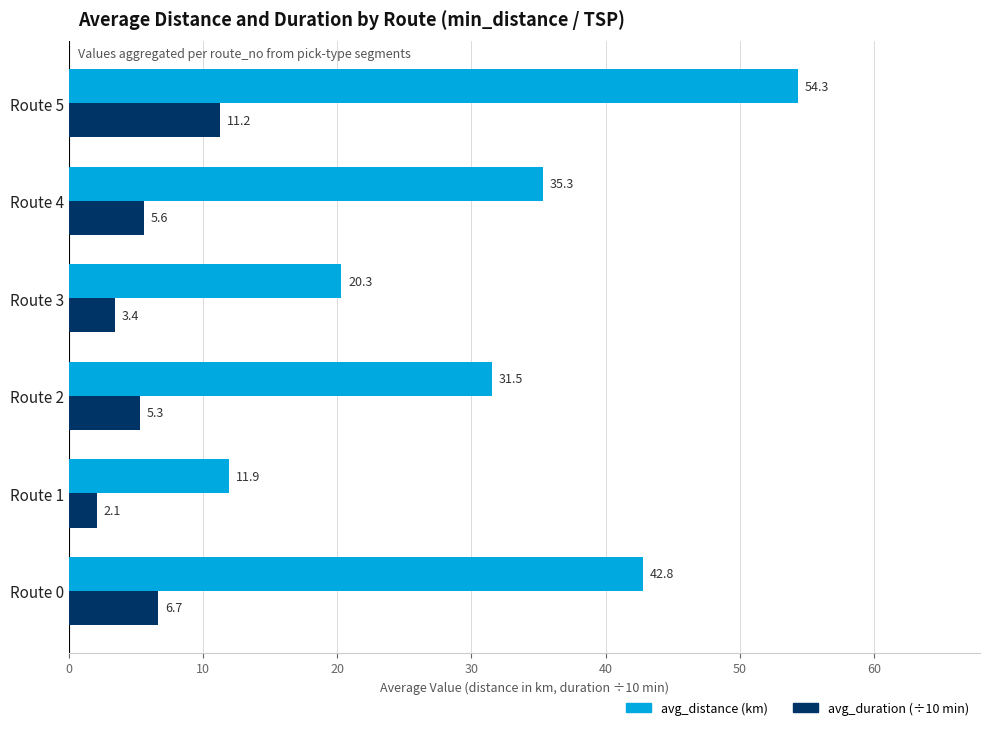

What is the smallest value displayed?

2.1